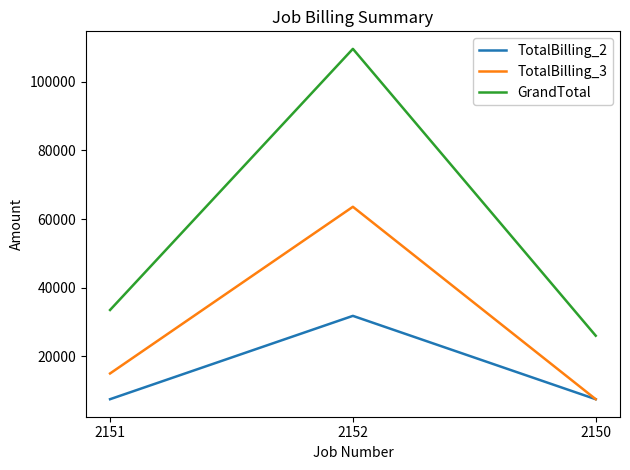

What value does the GrandTotal series have at 2150?

26000.0